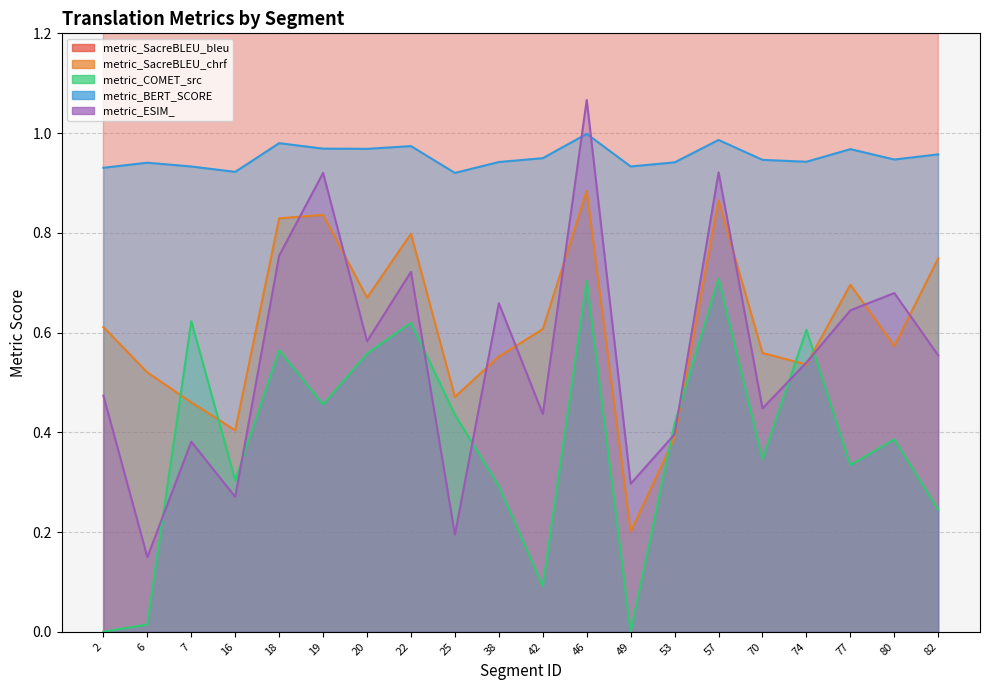

True or false: metric_SacreBLEU_chrf has a value of 0.4 at 53.

True